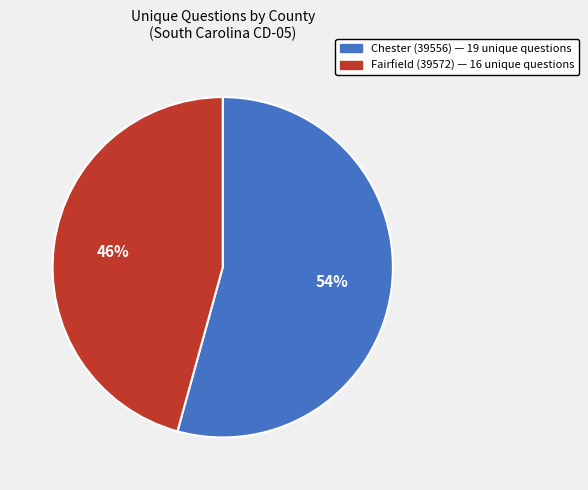

True or false: Fairfield (39572) accounts for 39% of the total.

False